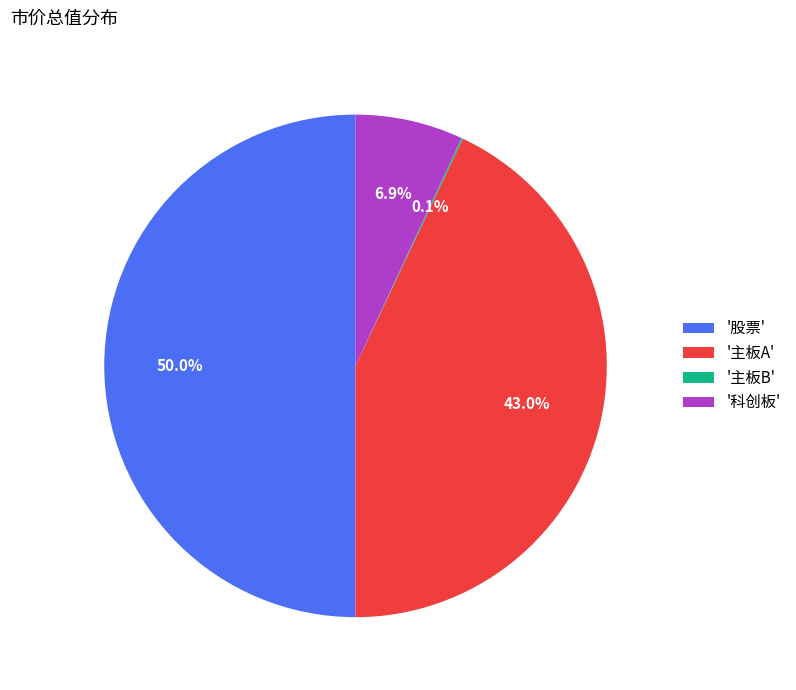

What is the ratio of the value at '主板A' to the value at '科创板'?

6.2